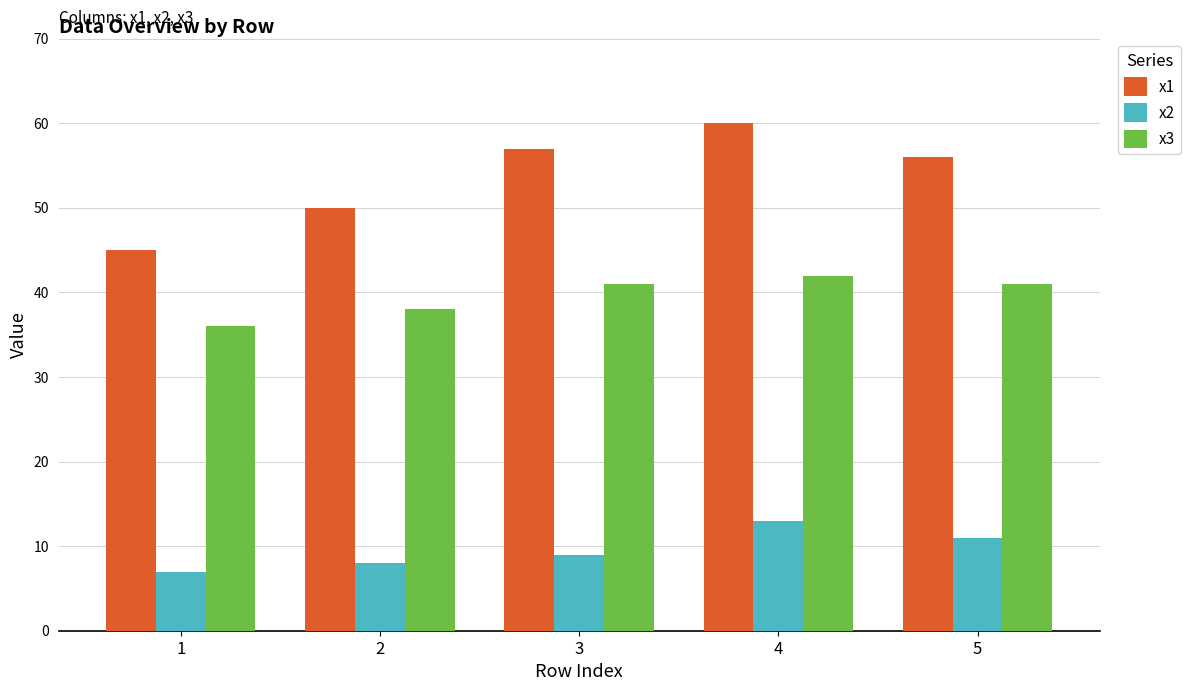

At which category is the sum across all series the highest?

4